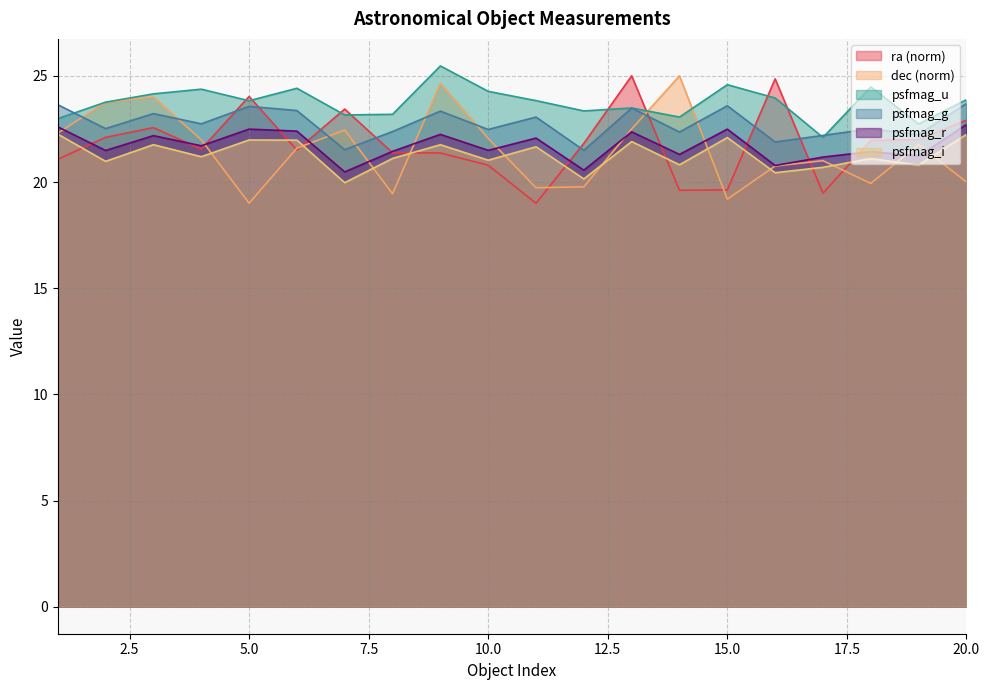

Reading right to left, what are all the values shown in this chart?

ra: 20=22.9	19=22.0	18=22.0	17=19.5	16=24.9	15=19.6	14=19.6	13=25.0	12=21.8	11=19.0	10=20.8	9=21.4	8=21.4	7=23.4	6=21.5	5=24.0	4=21.5	3=22.6	2=22.1	1=21.1
dec: 20=20.0	19=21.8	18=19.9	17=21.0	16=20.8	15=19.2	14=25.0	13=22.5	12=19.8	11=19.7	10=22.1	9=24.6	8=19.4	7=22.4	6=21.6	5=19.0	4=22.0	3=24.0	2=23.7	1=22.3
psfmag_u: 20=23.9	19=22.7	18=24.5	17=22.1	16=24.0	15=24.6	14=23.1	13=23.5	12=23.3	11=23.8	10=24.3	9=25.5	8=23.2	7=23.2	6=24.4	5=23.8	4=24.4	3=24.2	2=23.8	1=23.0
psfmag_g: 20=23.7	19=22.2	18=22.5	17=22.2	16=21.9	15=23.6	14=22.4	13=23.5	12=21.5	11=23.1	10=22.5	9=23.3	8=22.4	7=21.5	6=23.4	5=23.6	4=22.7	3=23.2	2=22.5	1=23.6
psfmag_r: 20=22.7	19=21.2	18=21.4	17=21.2	16=20.8	15=22.5	14=21.3	13=22.4	12=20.6	11=22.1	10=21.5	9=22.2	8=21.4	7=20.5	6=22.4	5=22.5	4=21.7	3=22.2	2=21.5	1=22.6
psfmag_i: 20=22.2	19=20.8	18=21.1	17=20.7	16=20.4	15=22.1	14=20.8	13=21.9	12=20.1	11=21.7	10=21.0	9=21.8	8=21.1	7=20.0	6=22.0	5=22.0	4=21.2	3=21.8	2=21.0	1=22.3